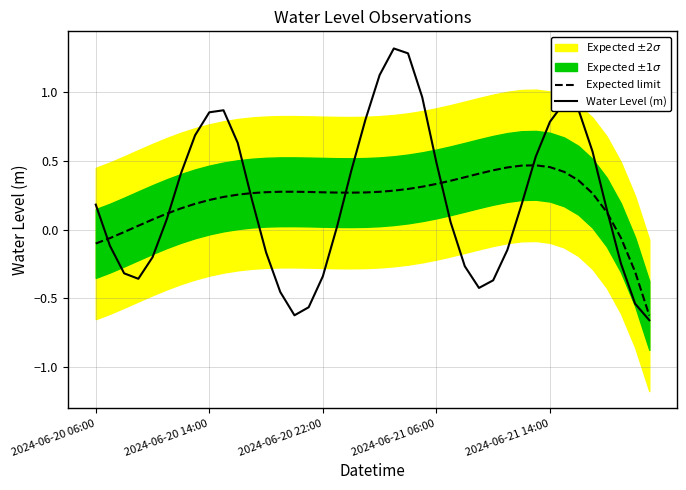

What is the difference between the second highest and minimum values in the Water Level (m) series?

1.9